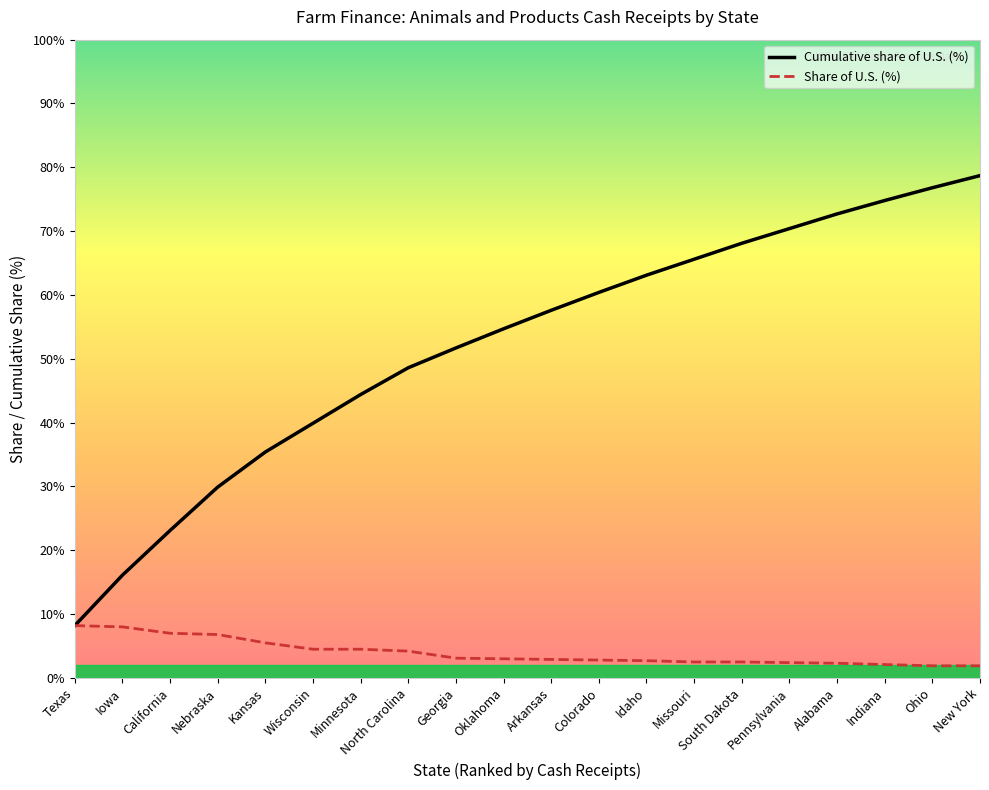

At Nebraska, list the series in order from largest to smallest.

Cumulative share of U.S. (%), Share of U.S. (%)